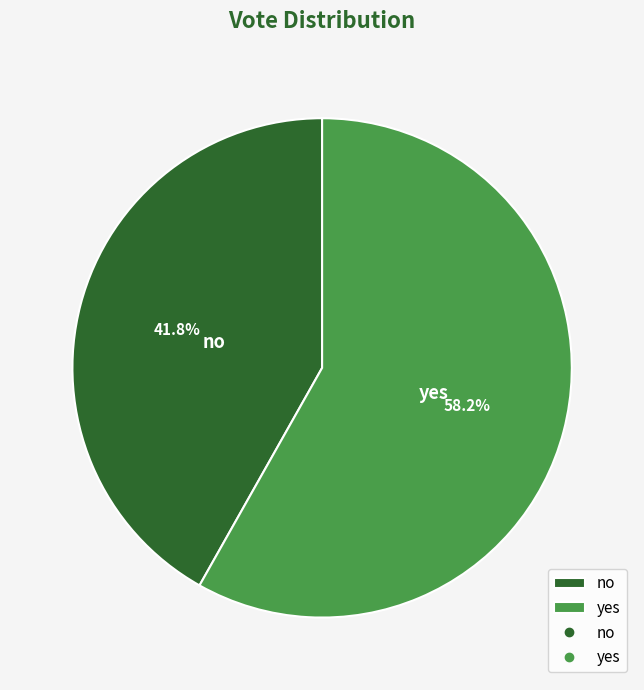

Does yes represent more than half of the total?

Yes